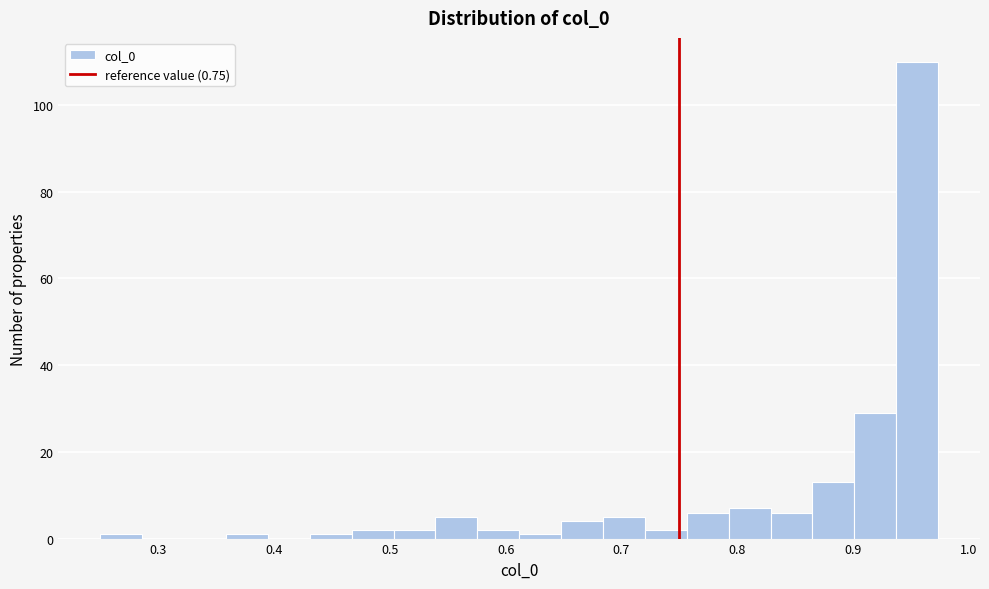

Read against the x-axis, roughly where is the centre of the tallest bar?

0.96